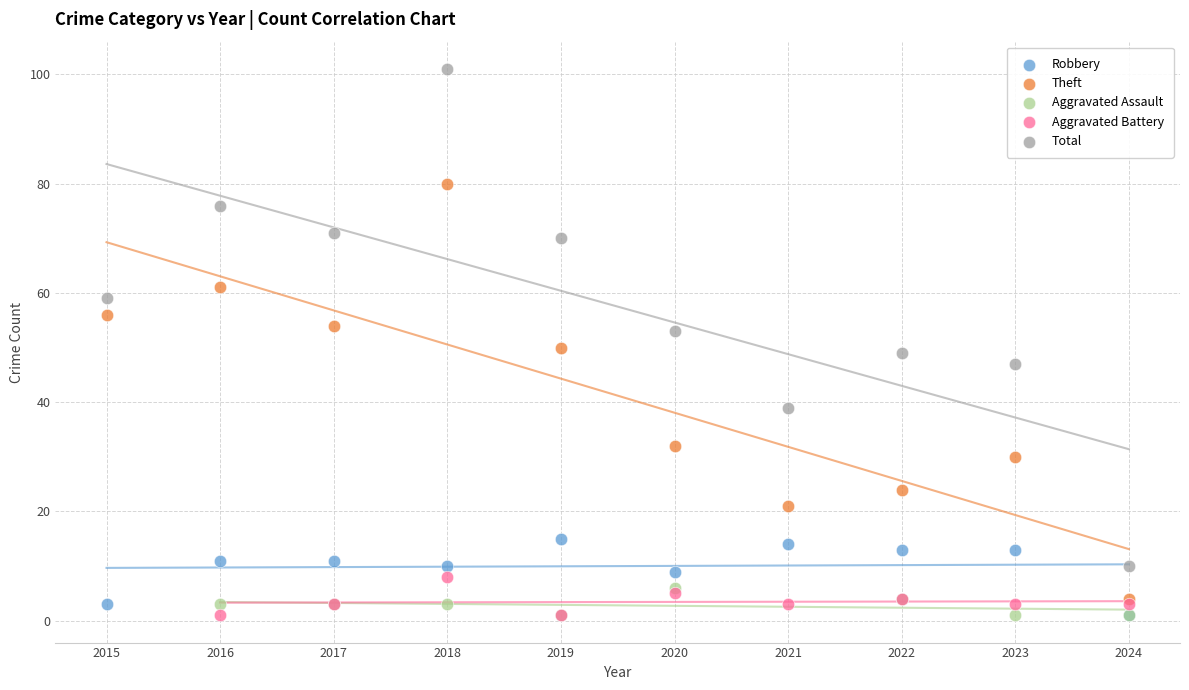

What are all the series names shown in the legend?

Robbery, Theft, Aggravated Assault, Aggravated Battery, Total